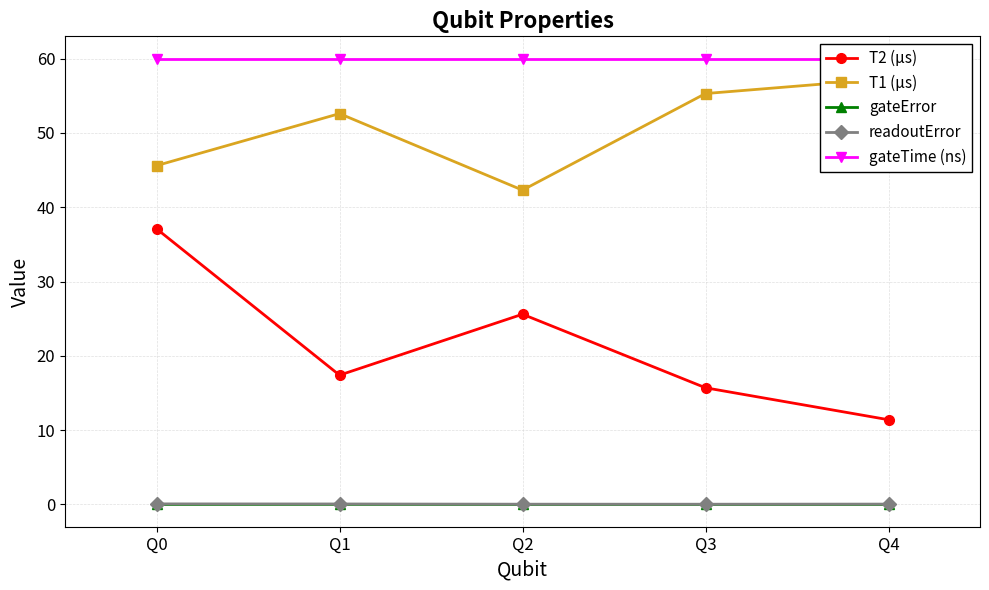

What is the difference between the second highest and second lowest values in the T2 (µs) series?

9.9